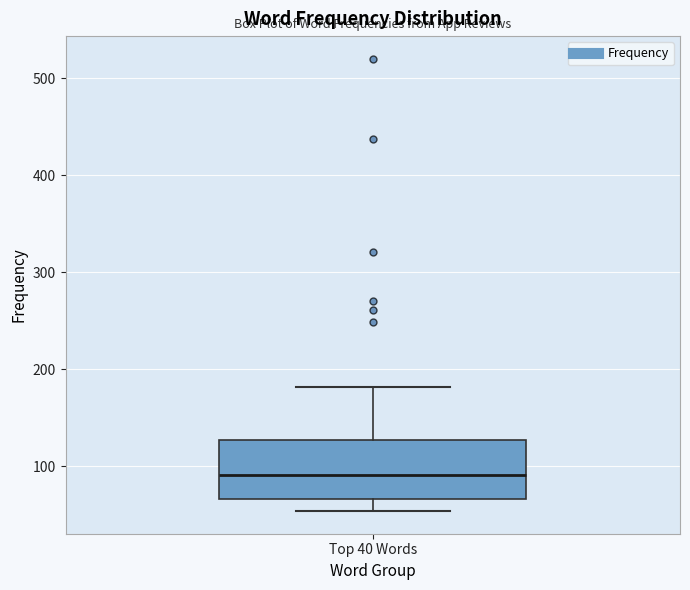

Transcribe this box plot: give where the median line is, the range the box spans, and where the two whiskers end, as read against the y-axis. The values are not printed on the chart, so give them approximately, as read against the axis.

median 90, box 70 to 130, whiskers 50 to 180